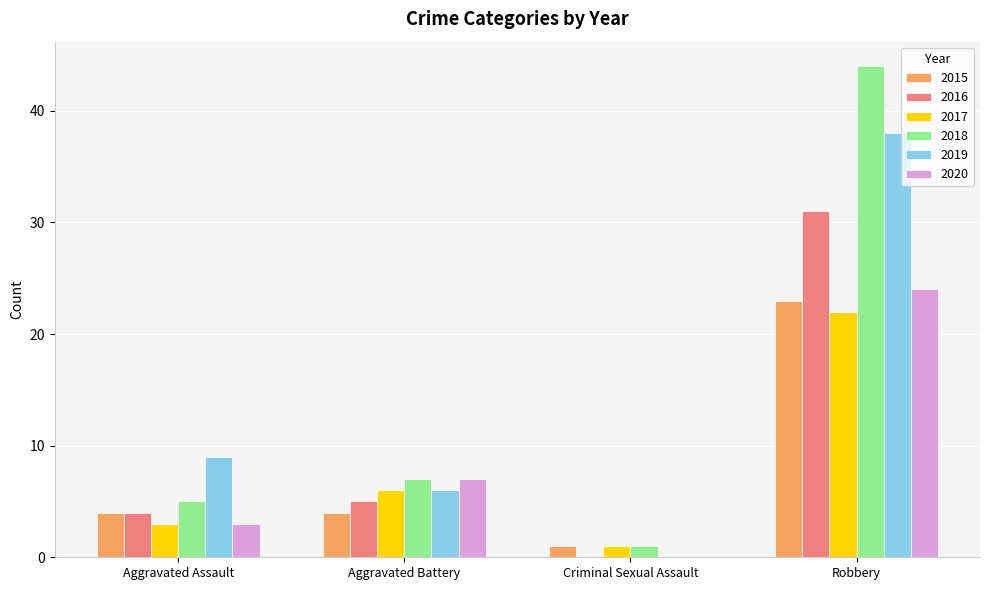

What is the total value across all series at Aggravated Assault?

28